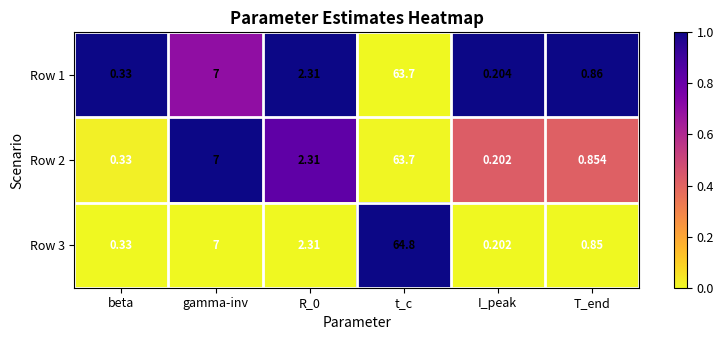

At which category does the chart reach its minimum across all series?

I_peak